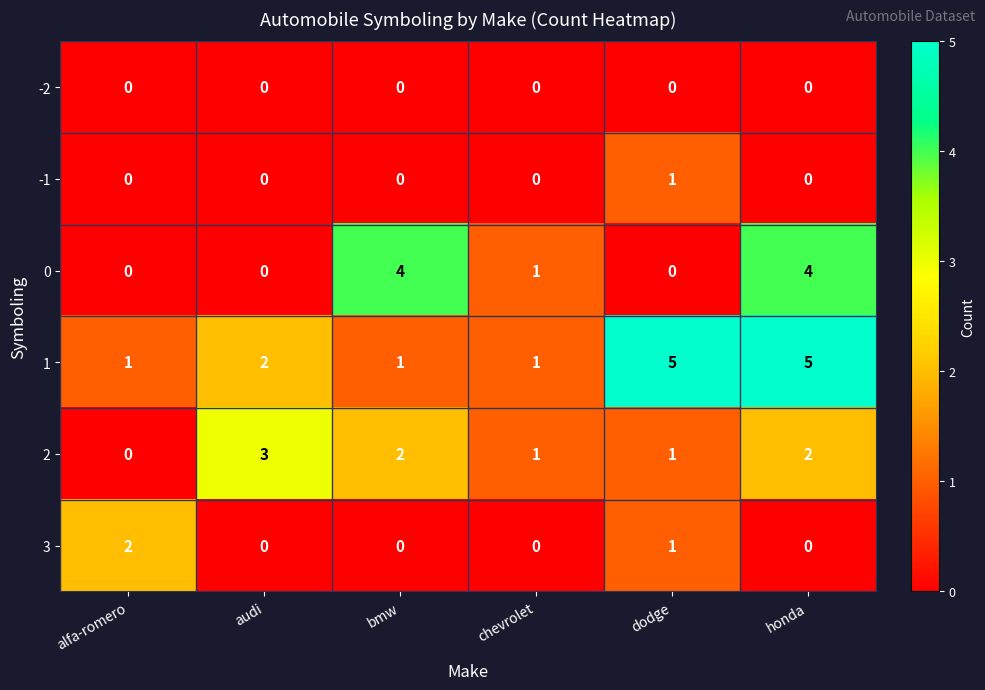

What is the highest value of the 1 series?

5